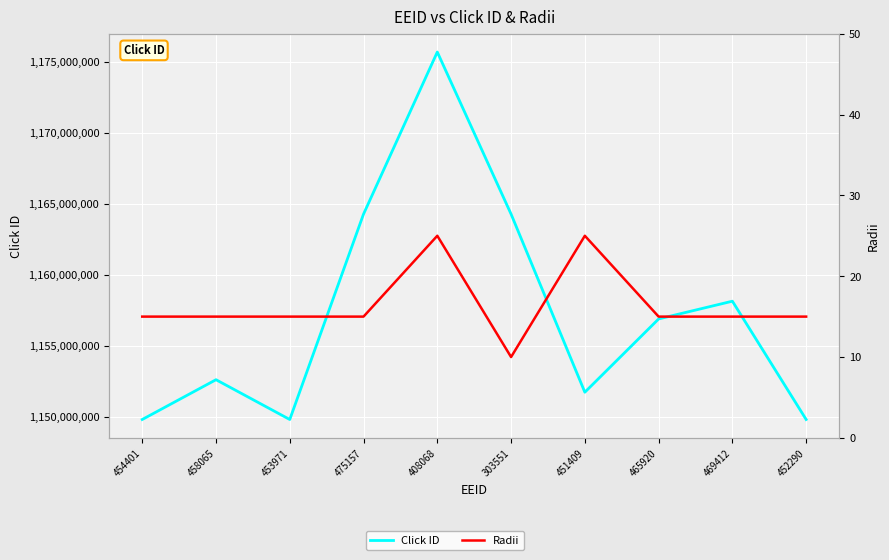

What value does the Radii series have at 469412, to the nearest 5?

15